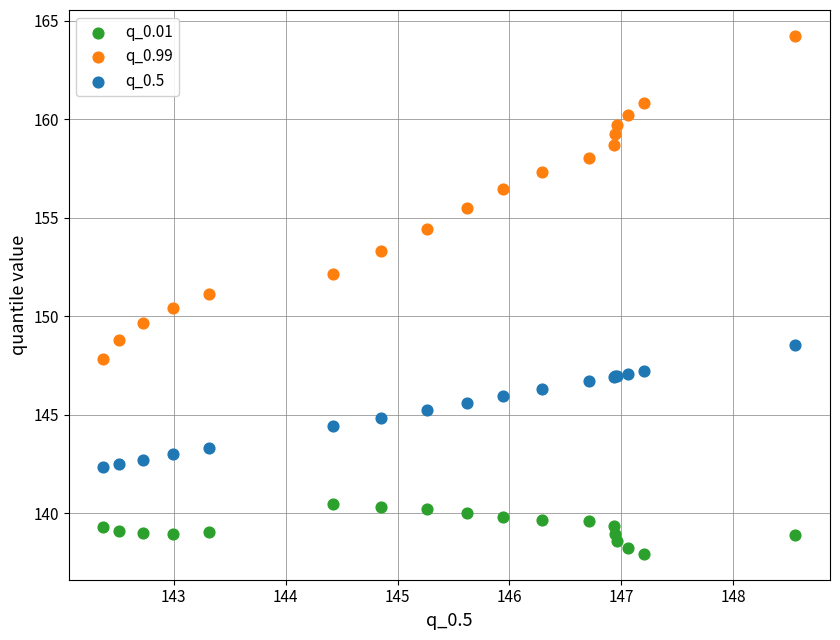

Which series has the widest spread of Y values?

q_0.99